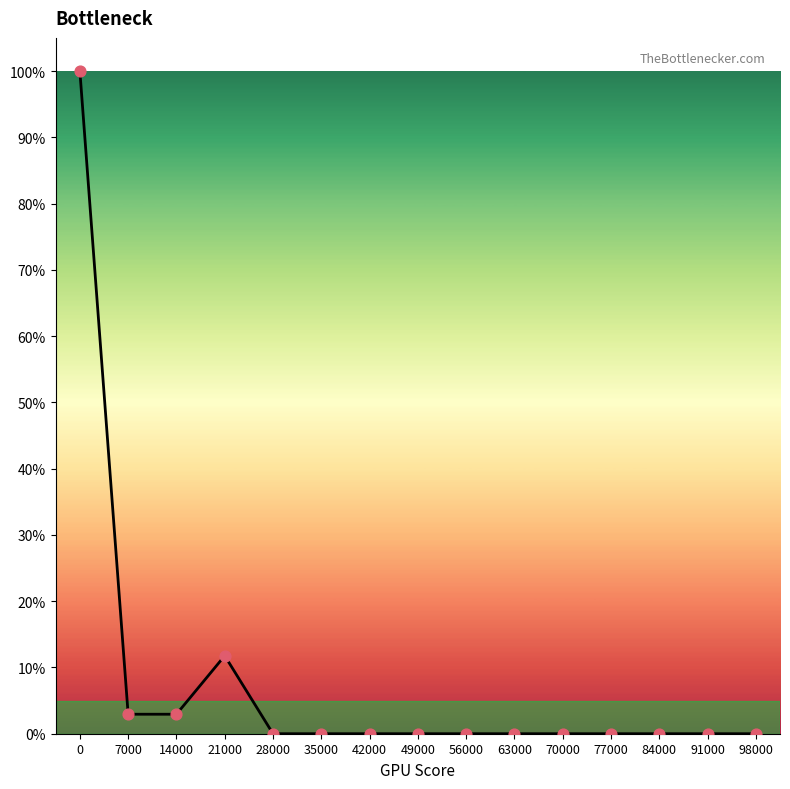

Which has a higher value, 91000 or 28000?

91000